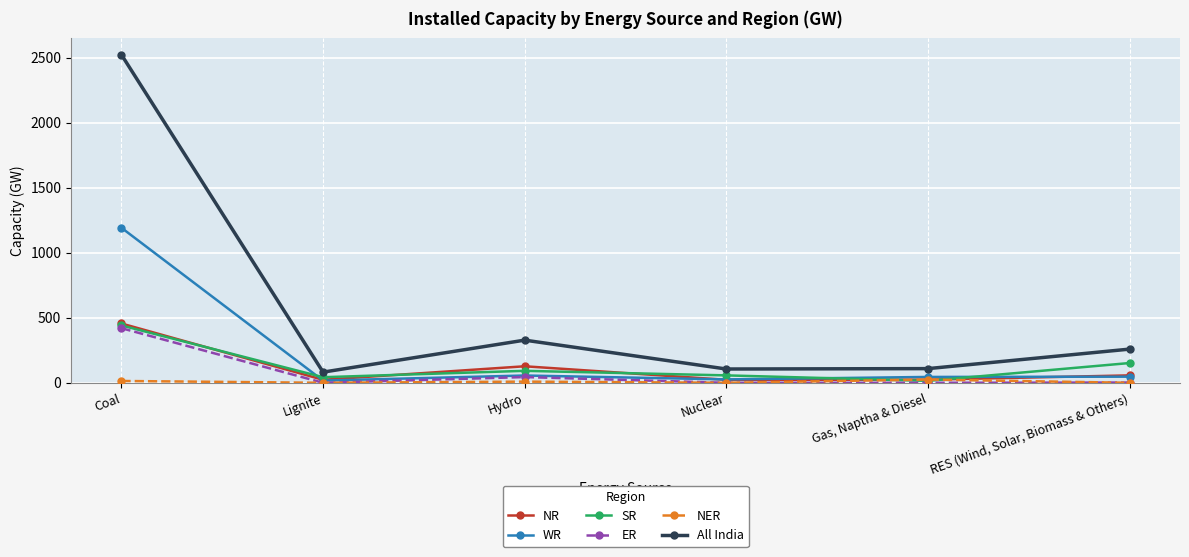

True or false: WR has a value of 26 at Nuclear.

True